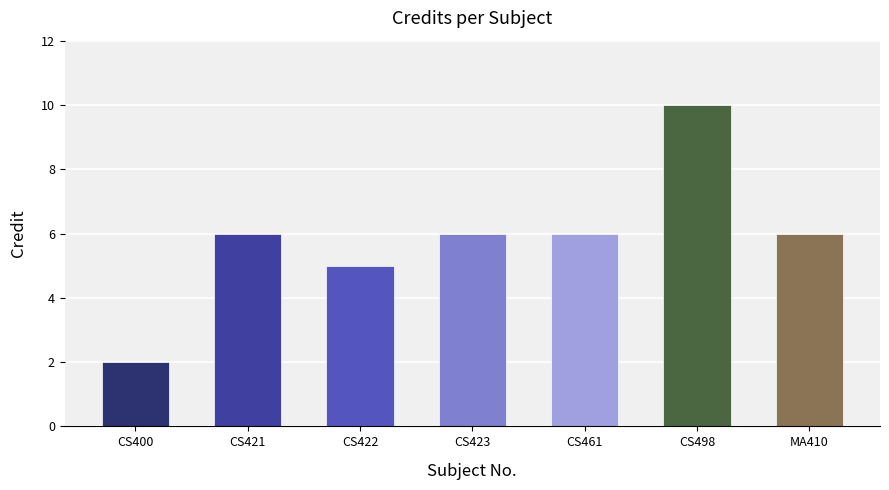

Which label corresponds to the smallest value in the chart?

CS400